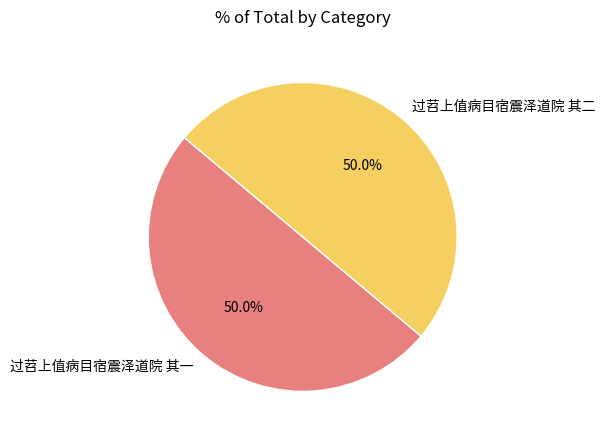

What percentage is the 过苕上值病目宿震泽道院 其二 slice, to the nearest percent?

50%